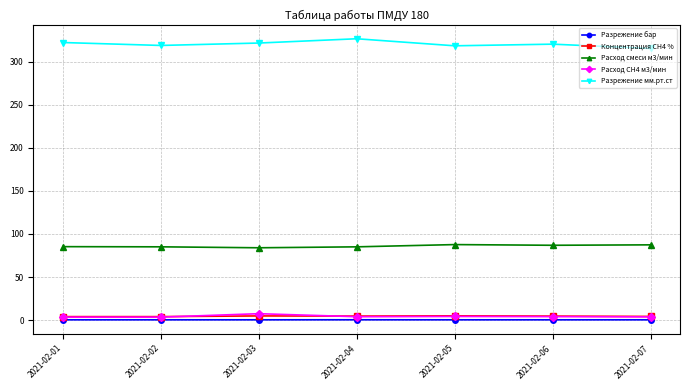

True or false: Разрежение бар and Концентрация СН4 % intersect in this chart.

False